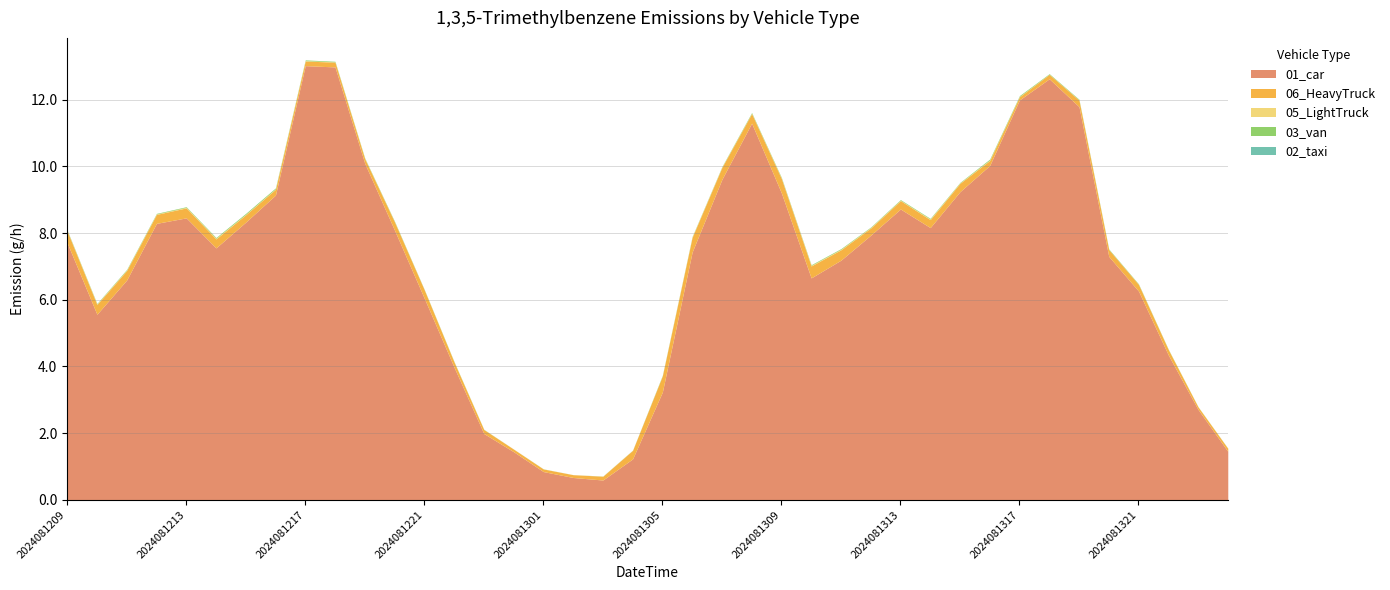

True or false: 05_LightTruck has a value of 0.0 at 2024081323.

False